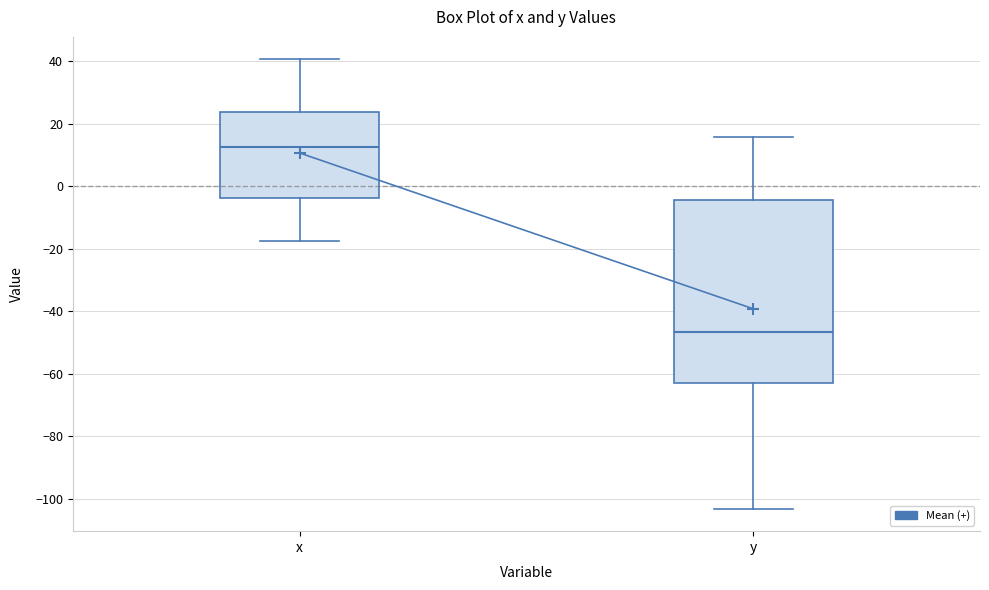

Which box is the tallest, from its lower edge to its upper edge?

y